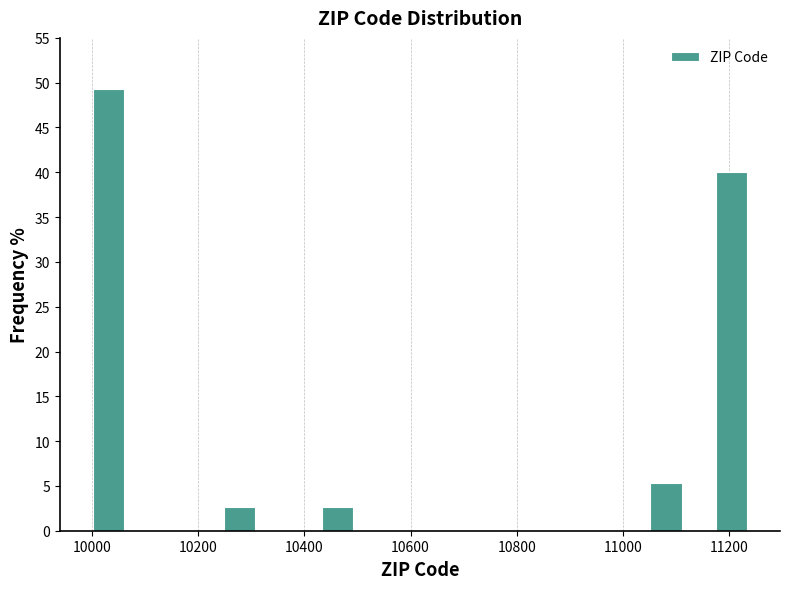

Read against the x-axis, roughly where is the centre of the tallest bar?

10040